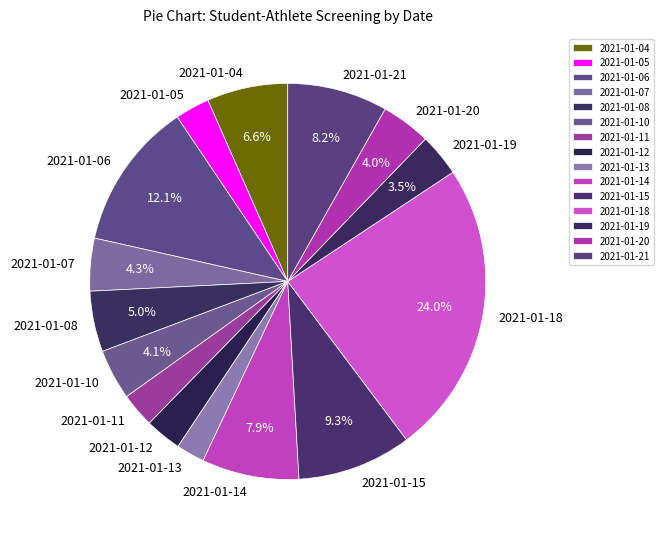

Between 2021-01-11 and 2021-01-18, which is larger?

2021-01-18